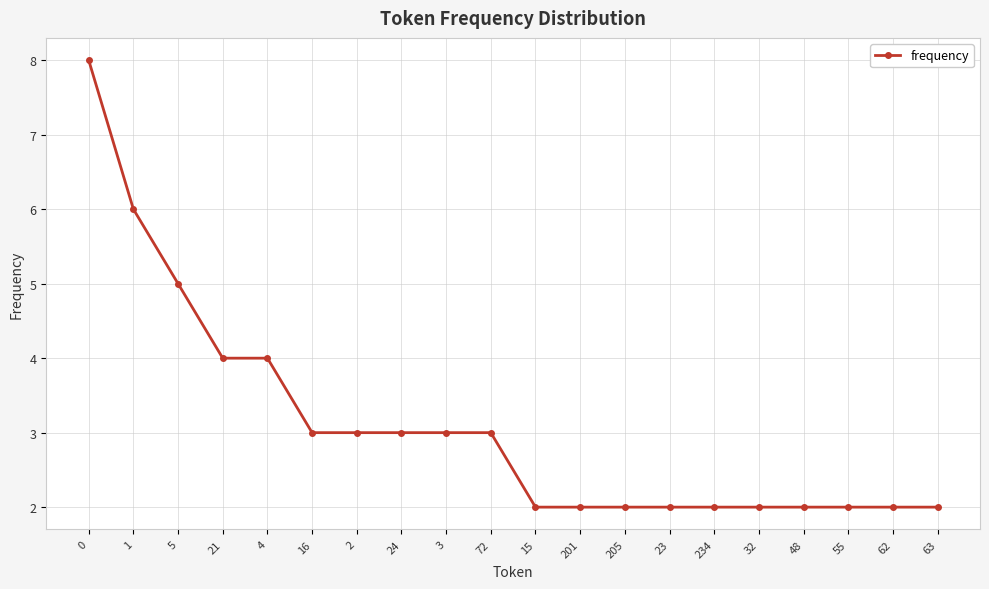

What is the difference between the second highest and second lowest values?

4